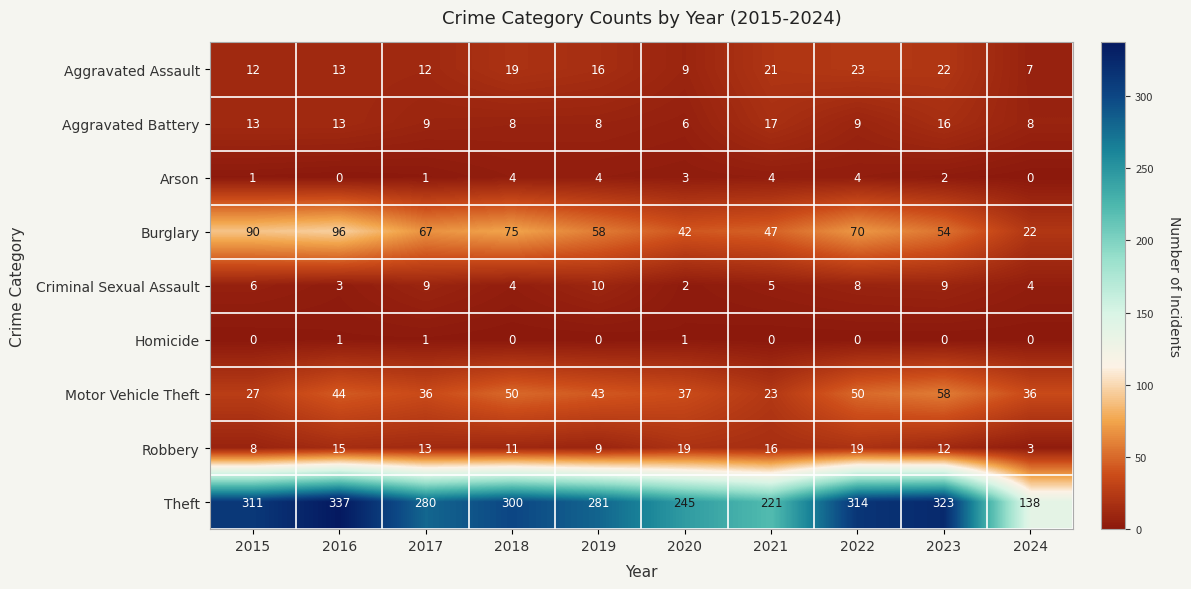

Where does the Aggravated Assault series first go above 16?

2018